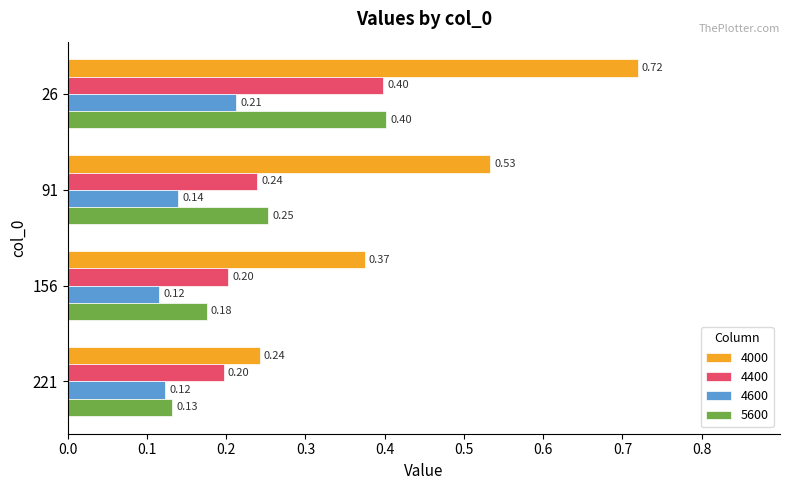

List the labels in order of 4000 value, smallest first.

221, 156, 91, 26